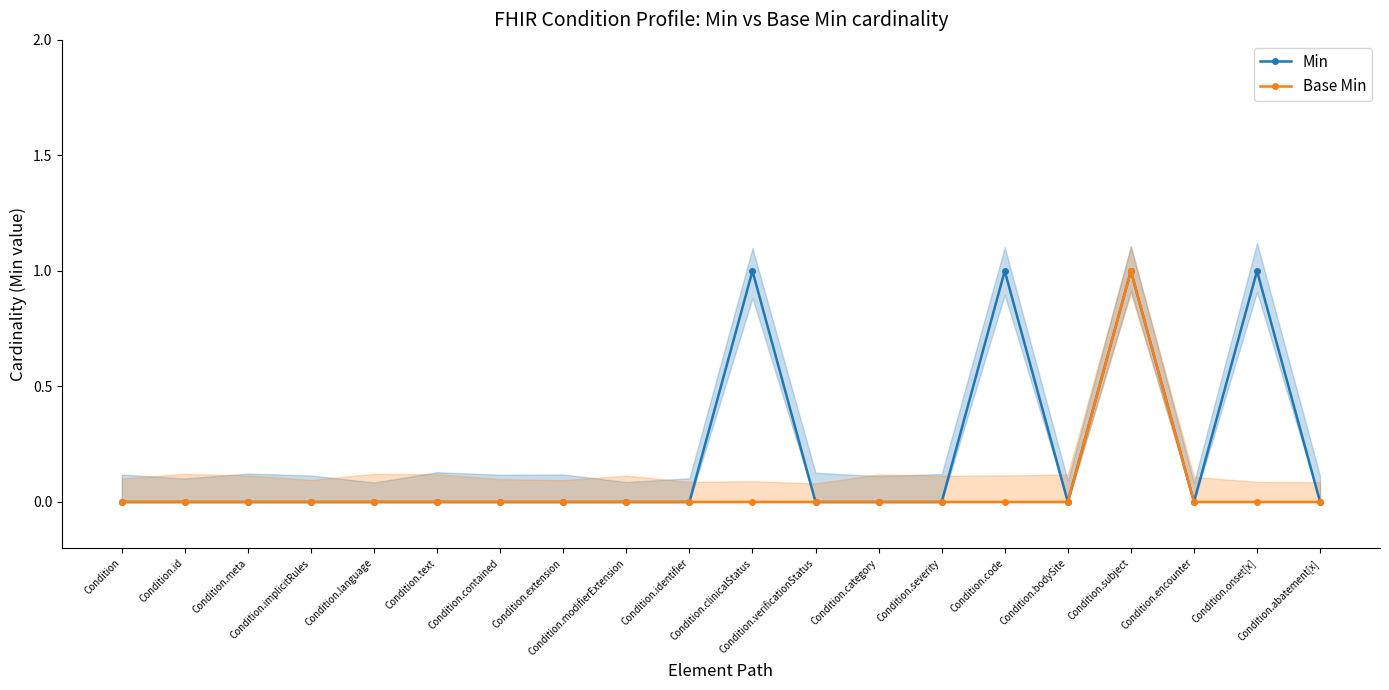

What is the difference between the highest and lowest values at Condition.clinicalStatus?

1